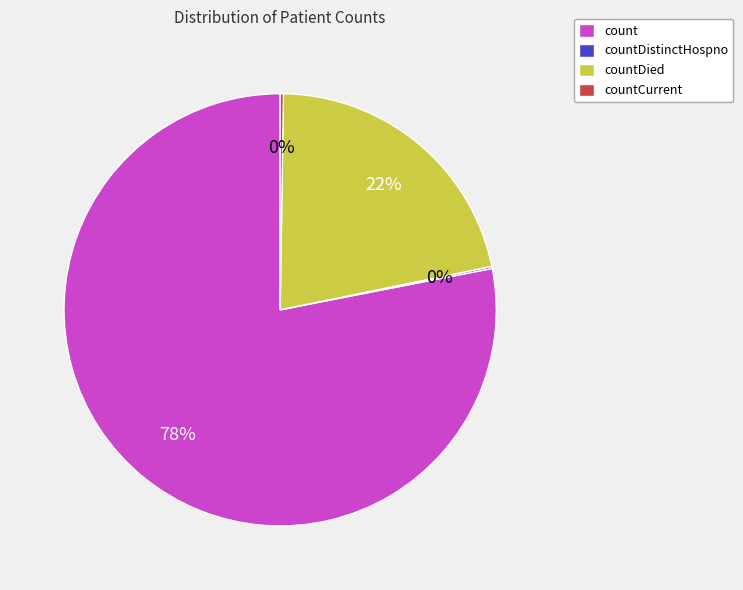

Is it true that count is 78% of the pie?

True